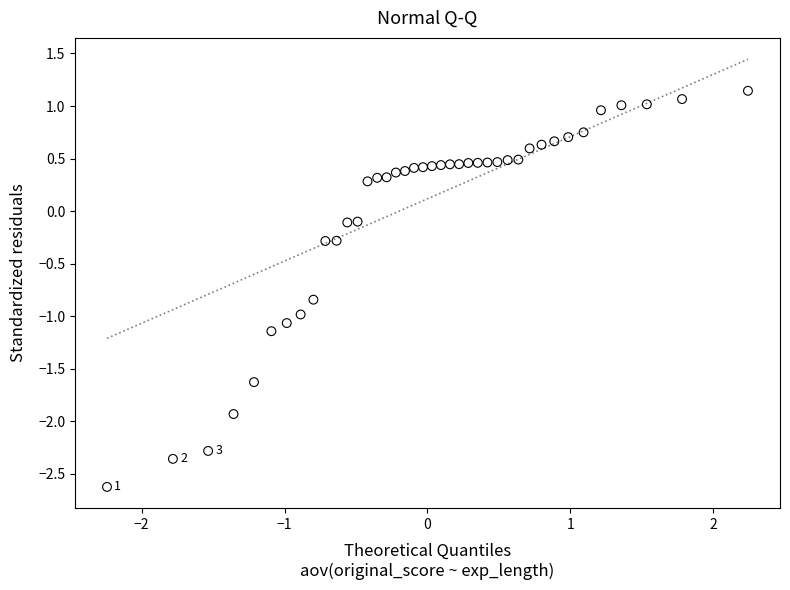

What is the range of X values (max minus min)?

4.5